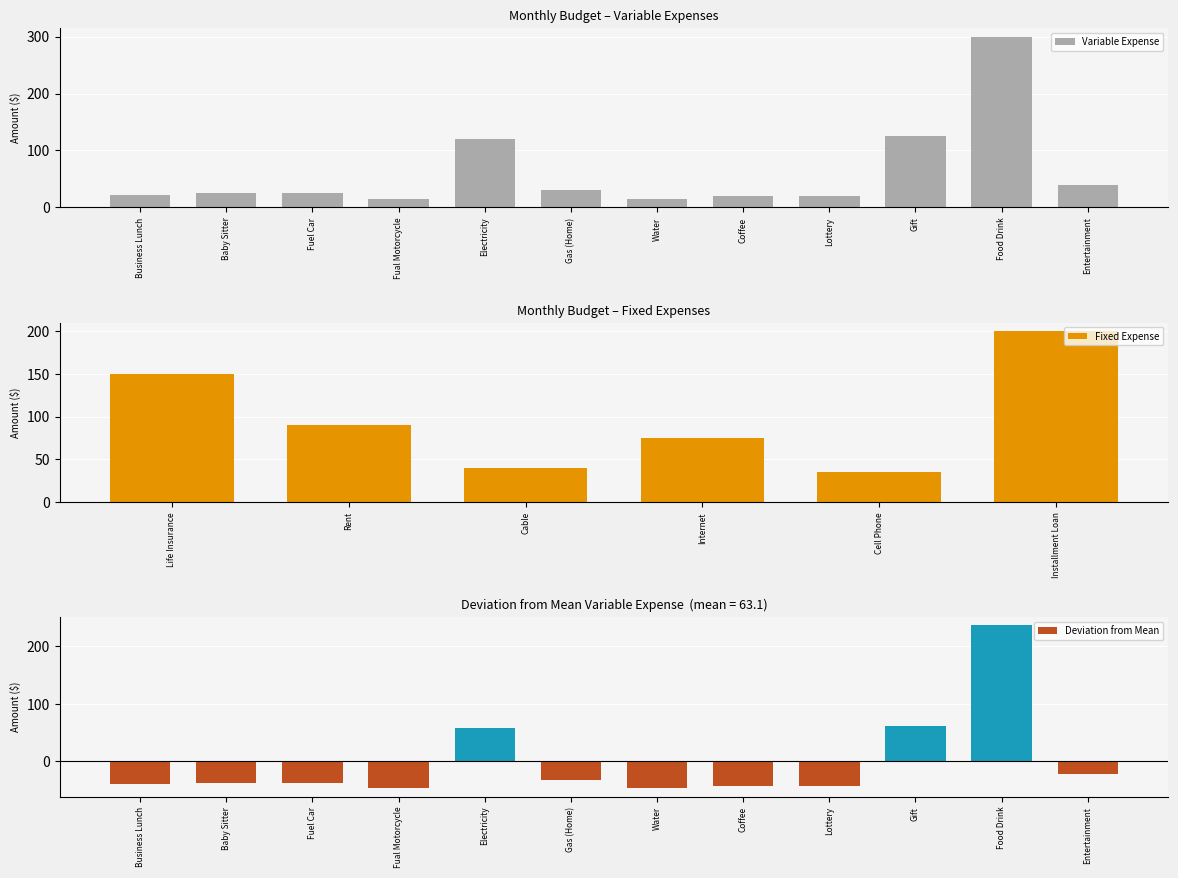

True or false: the data shows 55 at Entertainment.

False